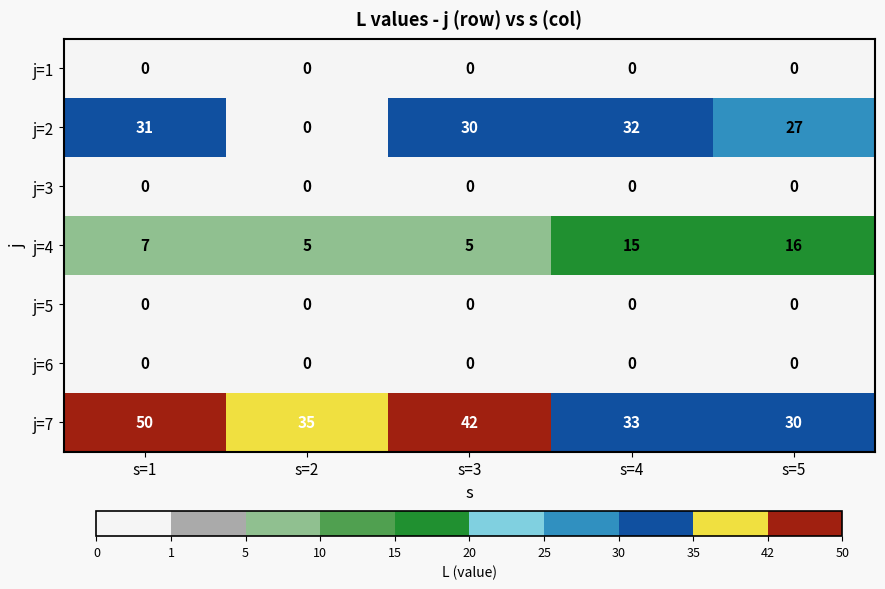

What is the spread (max minus min) of values at s=5?

30